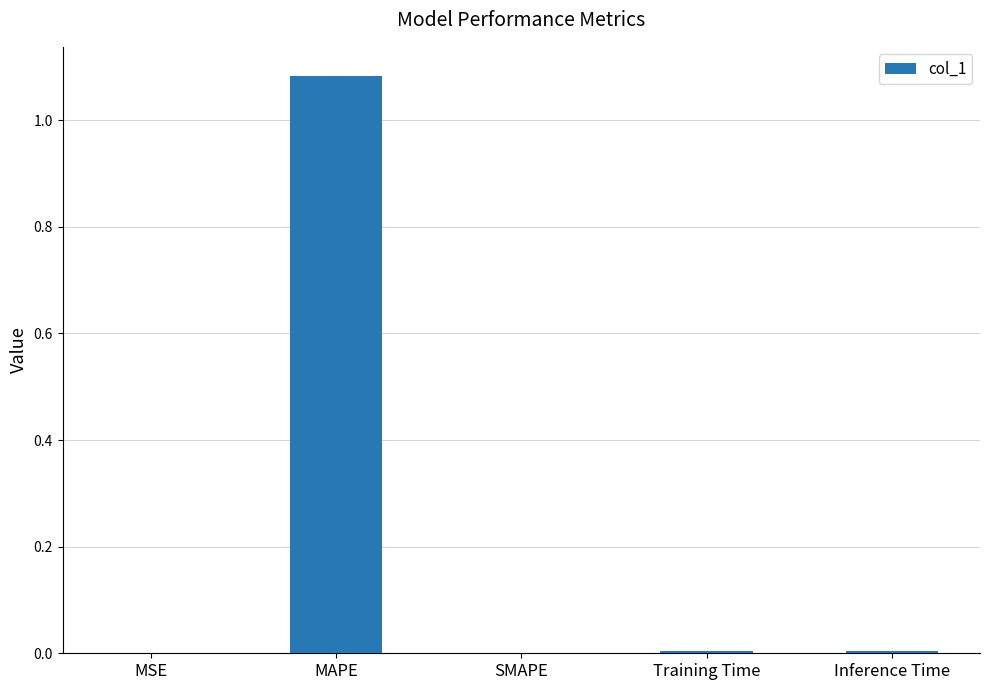

Count the number of data series in this chart.

1